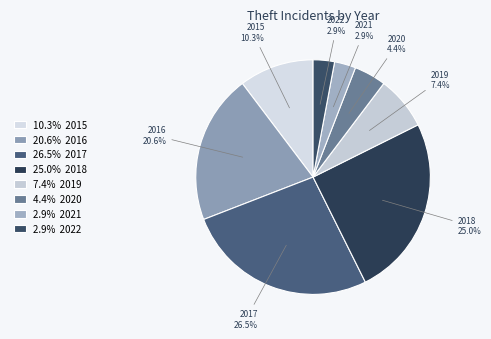

What percentage is NOT represented by 2015?

89.7%